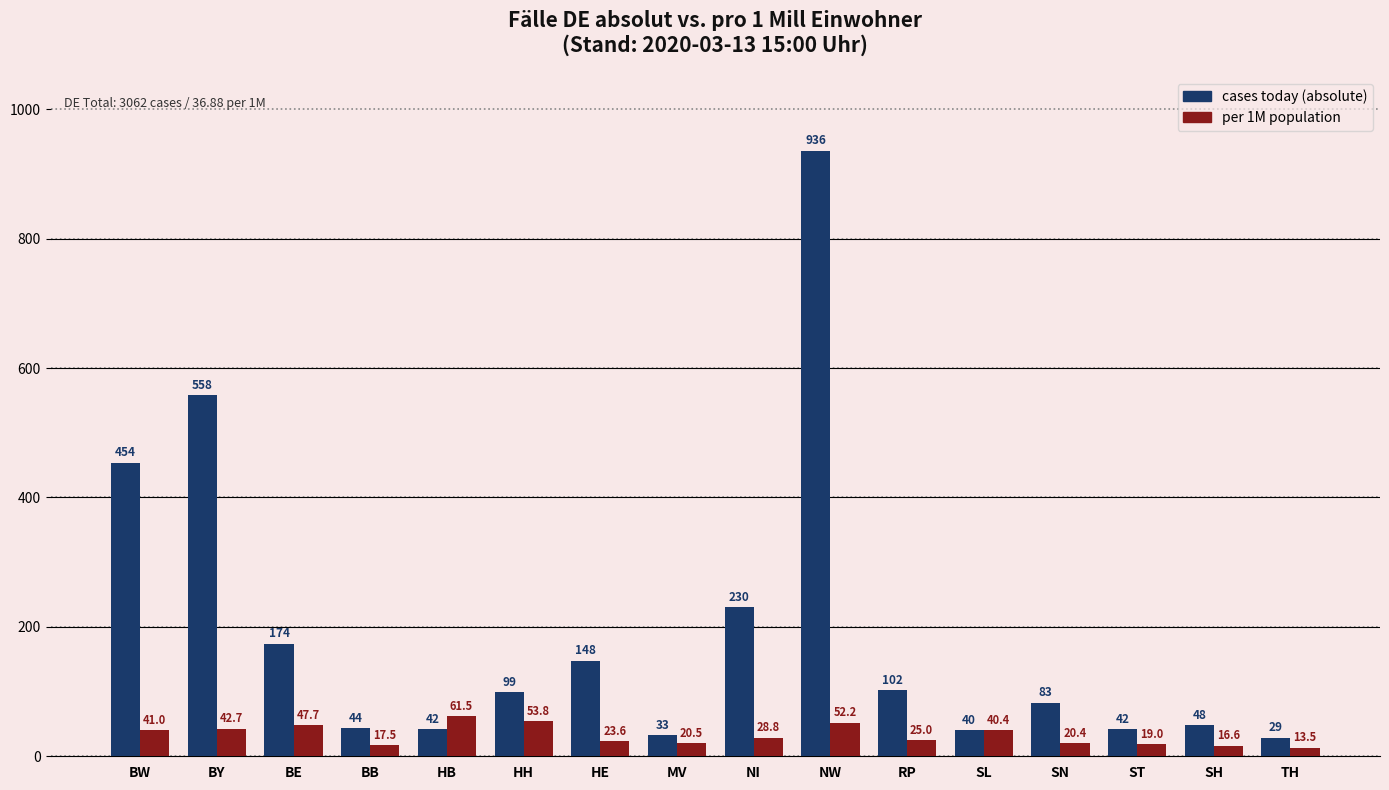

At which category does the chart reach its peak across all series?

NW